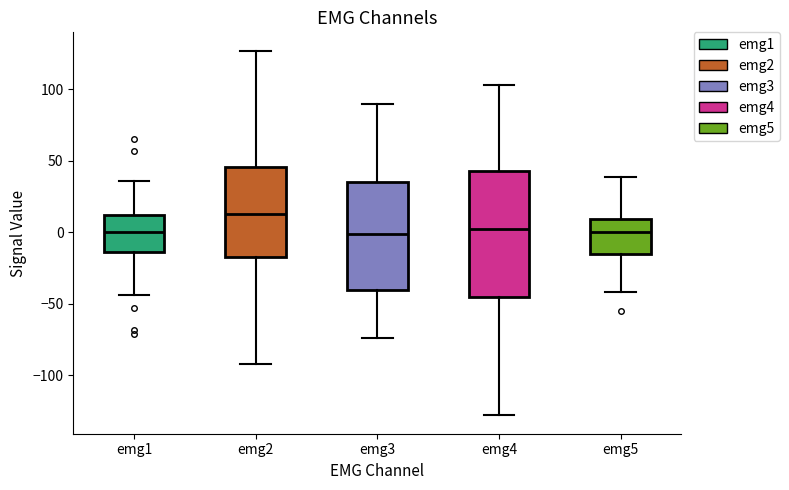

Where does the upper whisker of the box for emg4 end on the y-axis? The values are not printed on the chart, so give them approximately, as read against the axis.

105